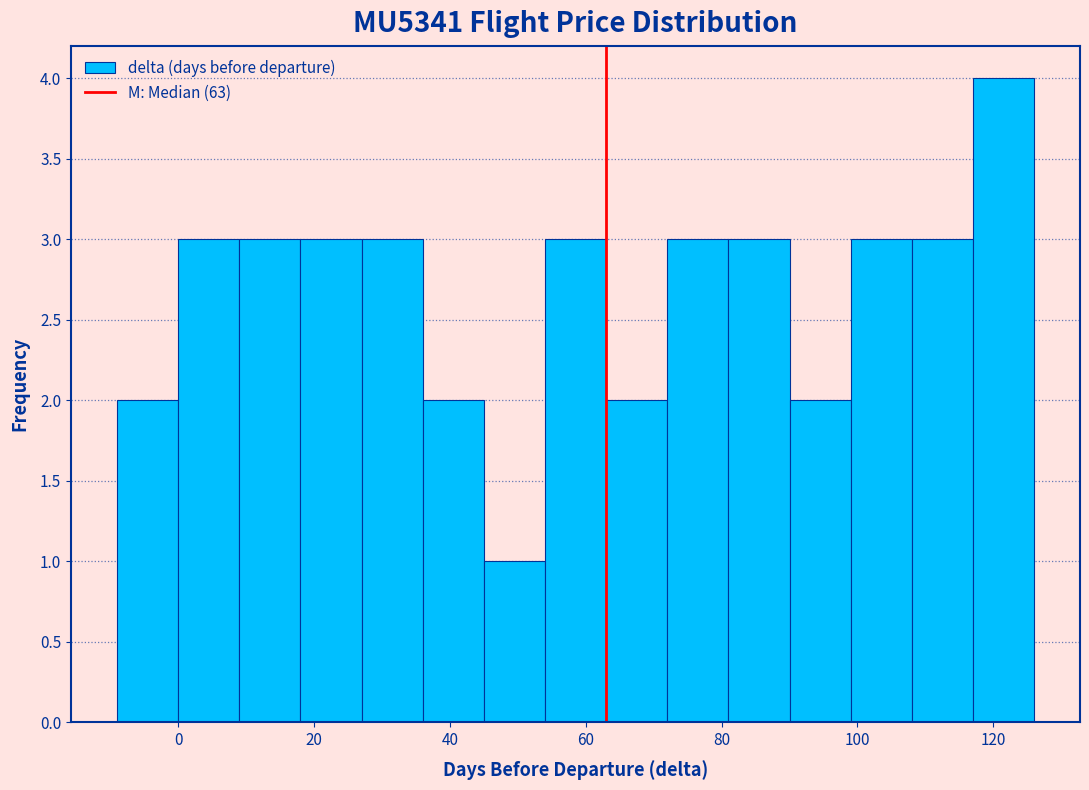

Reading left to right, transcribe this chart: for each bar, give the range it covers on the x-axis and its height. Neither the bar edges nor the heights are printed on the chart, so give them approximately, as read against the axes.

-9 to 0: 2
0 to 9: 3
9 to 18: 3
18 to 27: 3
27 to 36: 3
36 to 45: 2
45 to 54: 1
54 to 63: 3
63 to 72: 2
72 to 81: 3
81 to 90: 3
90 to 99: 2
99 to 108: 3
108 to 117: 3
117 to 126: 4